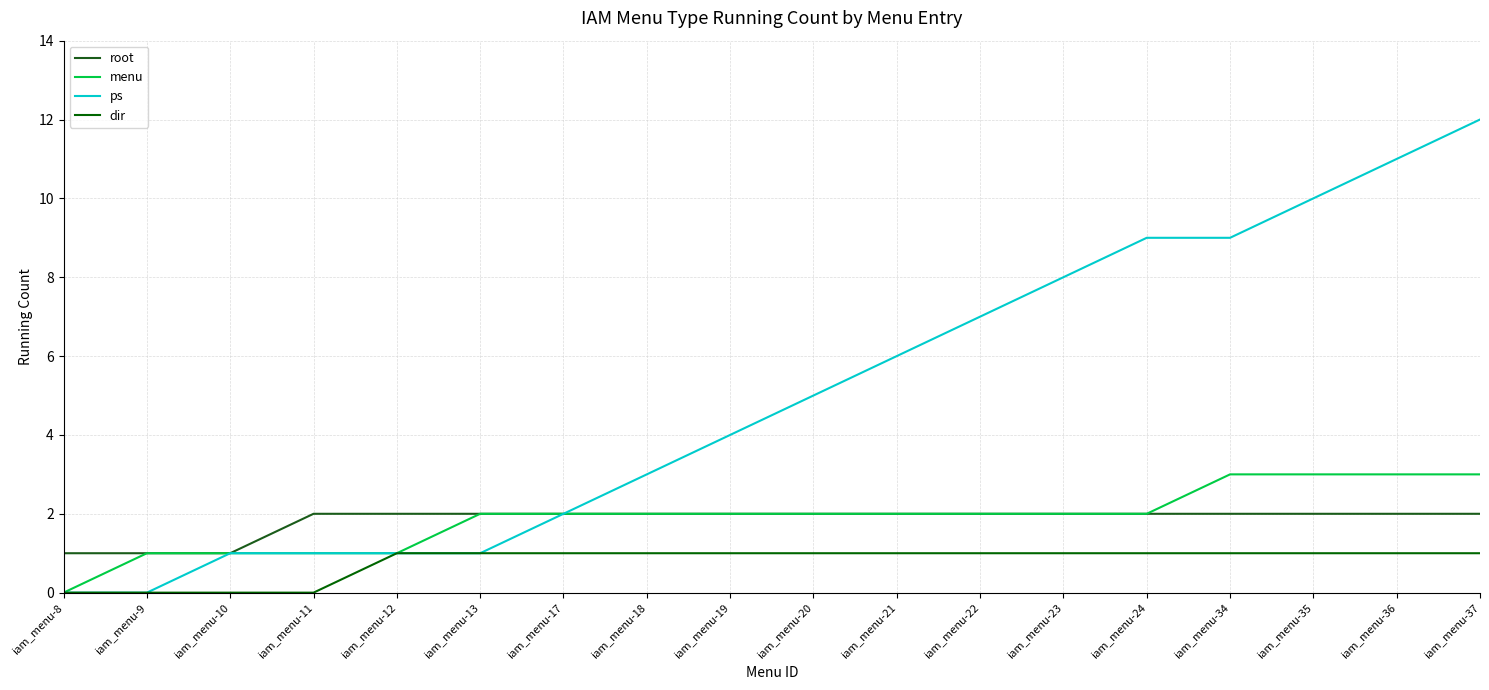

Does the chart have visible grid lines?

Yes